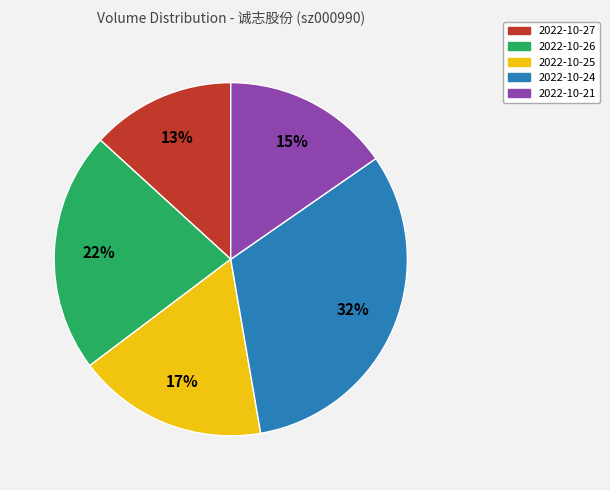

Does 2022-10-25 represent more than half of the total?

No